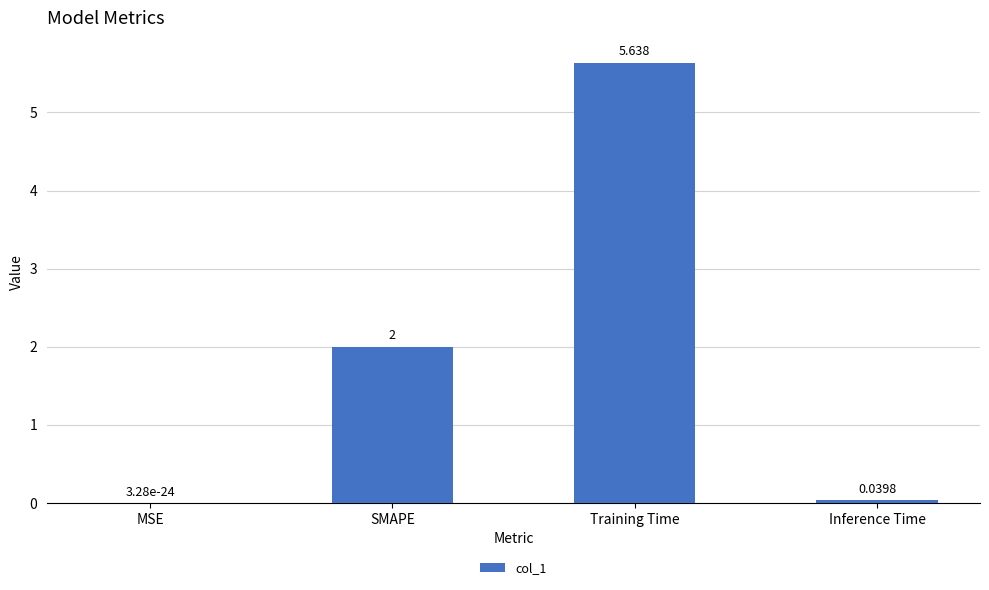

Between MSE and Training Time, which is larger?

Training Time